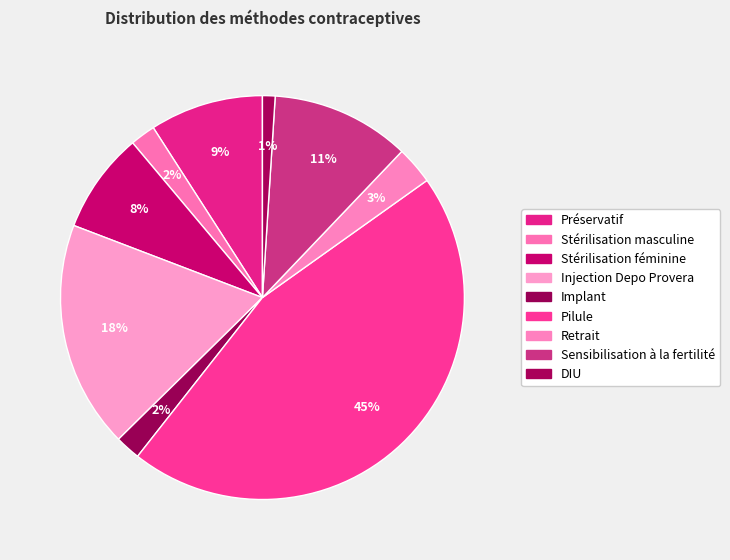

To the nearest percent, what is the difference between the DIU and Pilule slice percentages?

44%